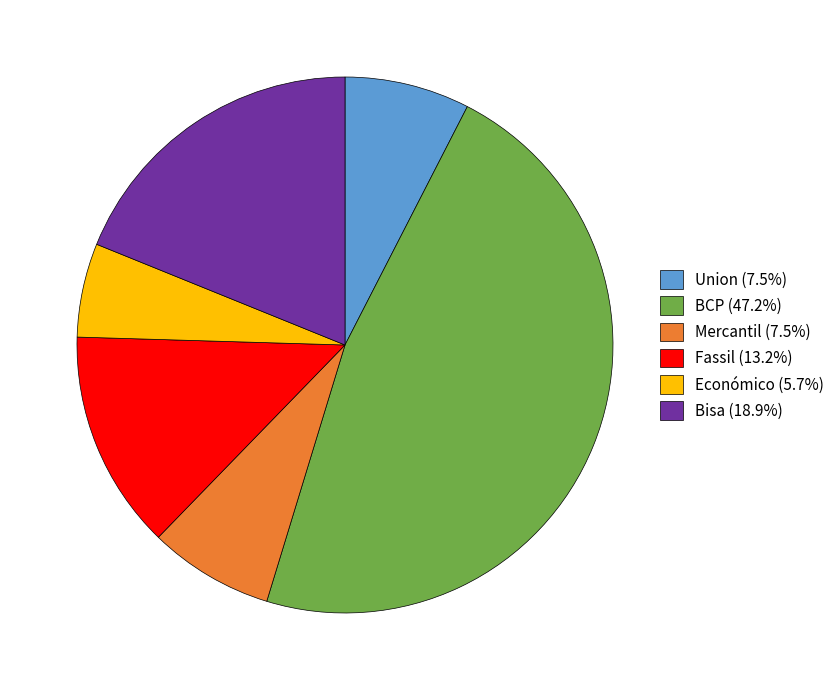

Do Económico (5.7%) and Bisa (18.9%) together represent more than half of the pie?

No